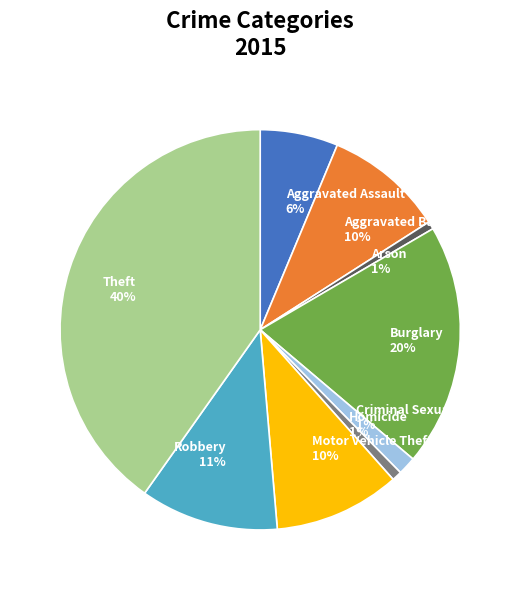

Which category has the biggest portion of the pie?

Theft